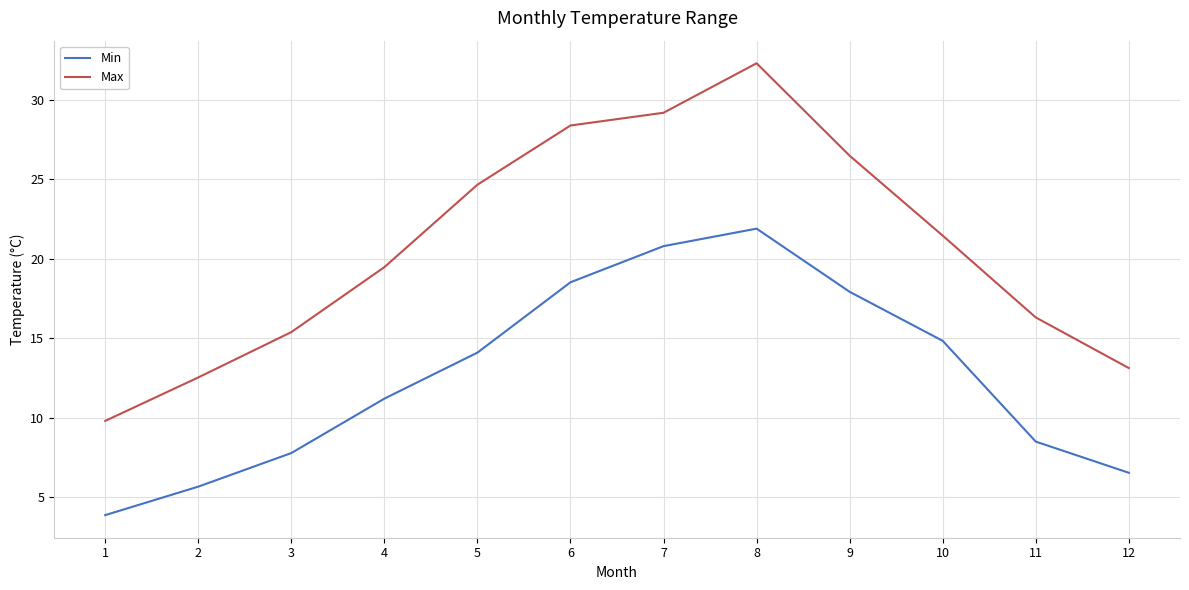

True or false: Min and Max cross at least once.

False